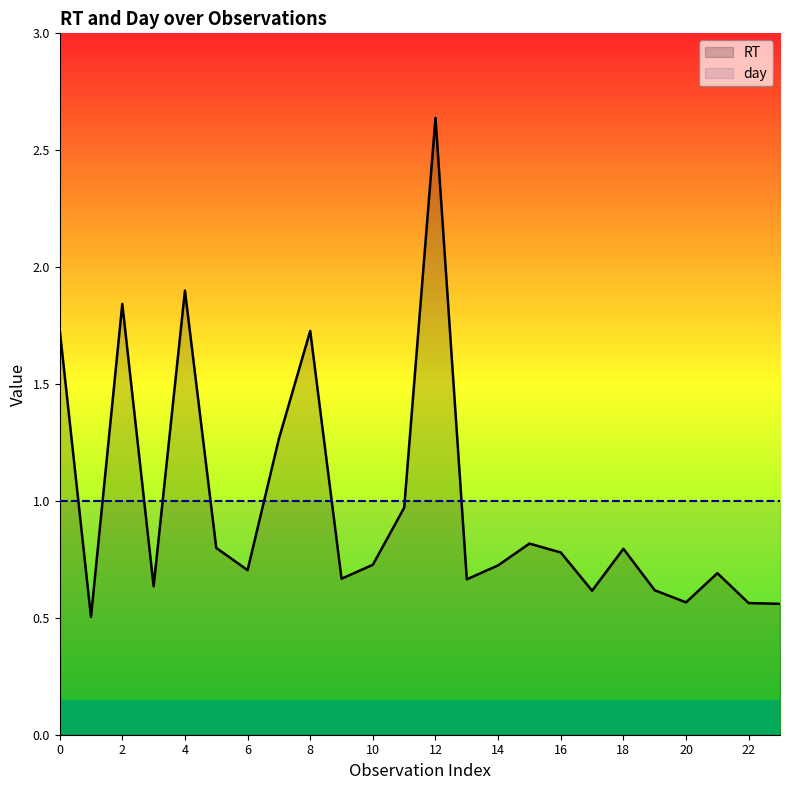

What is the lowest value of the day series?

1.0